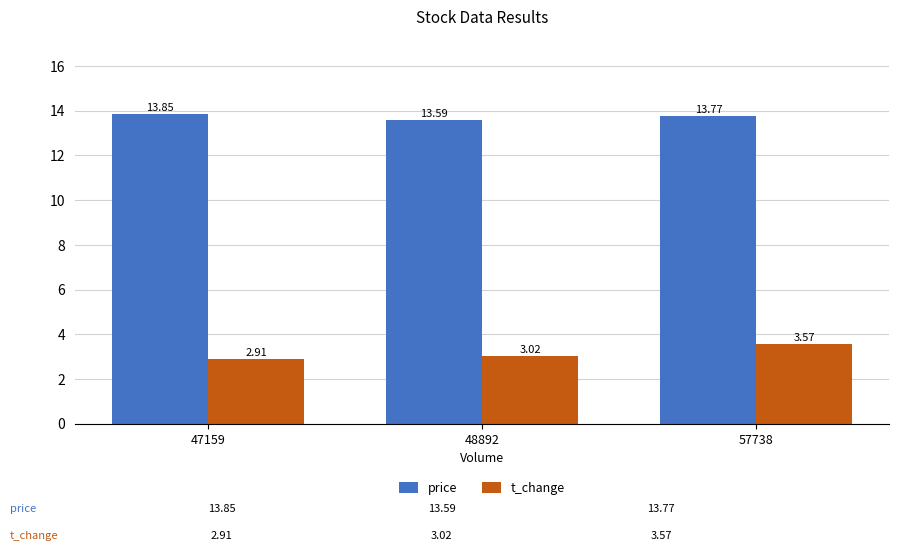

Rank the series by their average value, from lowest to highest.

t_change, price